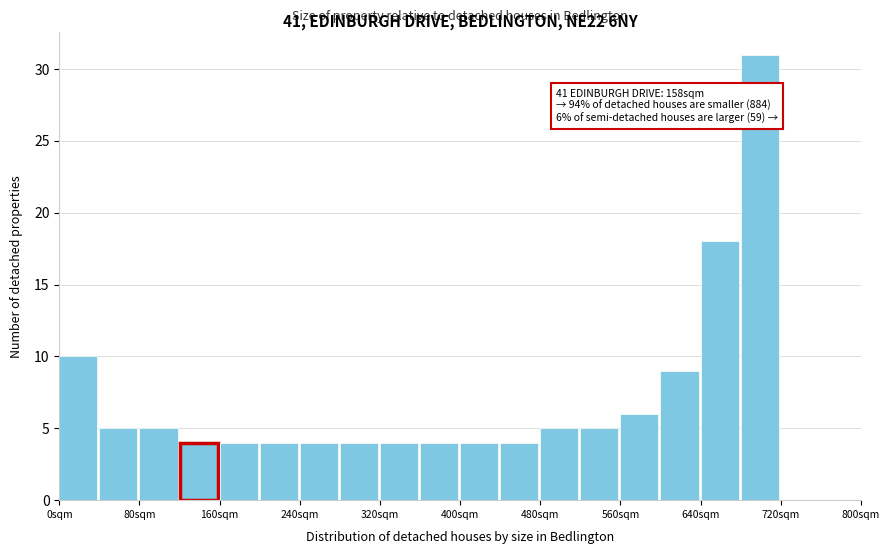

Over which range of the x-axis is the bar tallest?

680 to 720